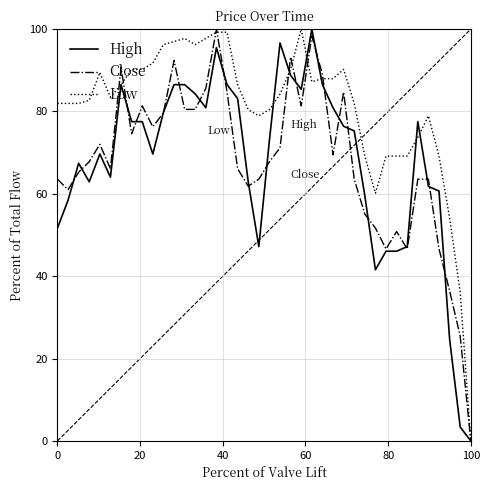

What are all the series names shown in the legend?

High, Close, Low